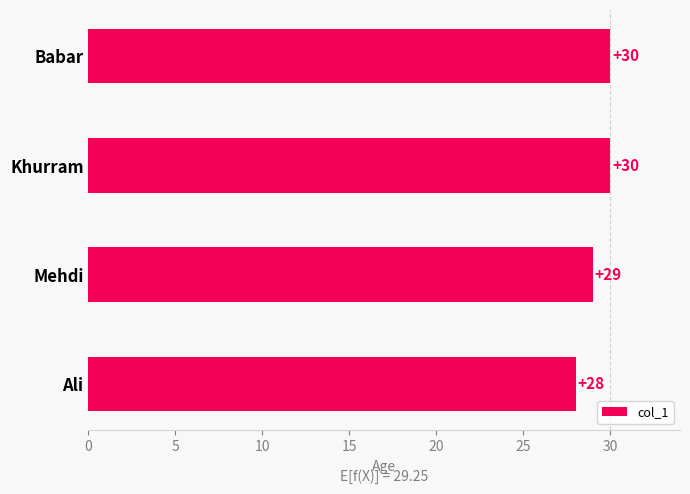

Reading bottom to top, what are all the values shown in this chart?

28	29	30	30